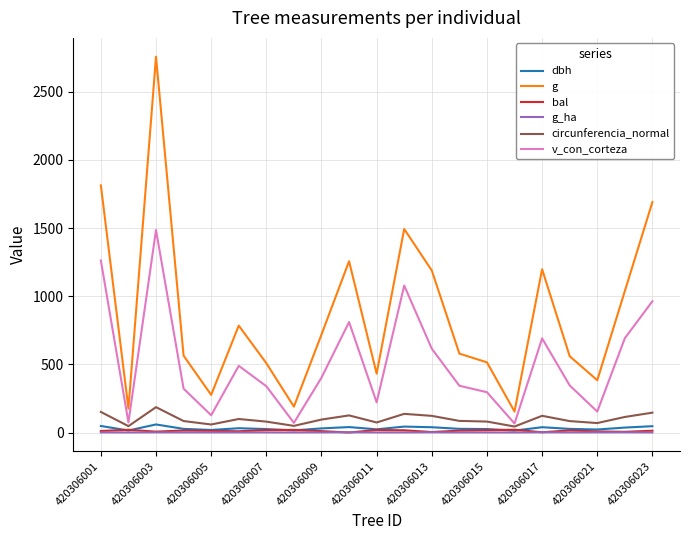

What is the average value of the v_con_corteza series?

516.6